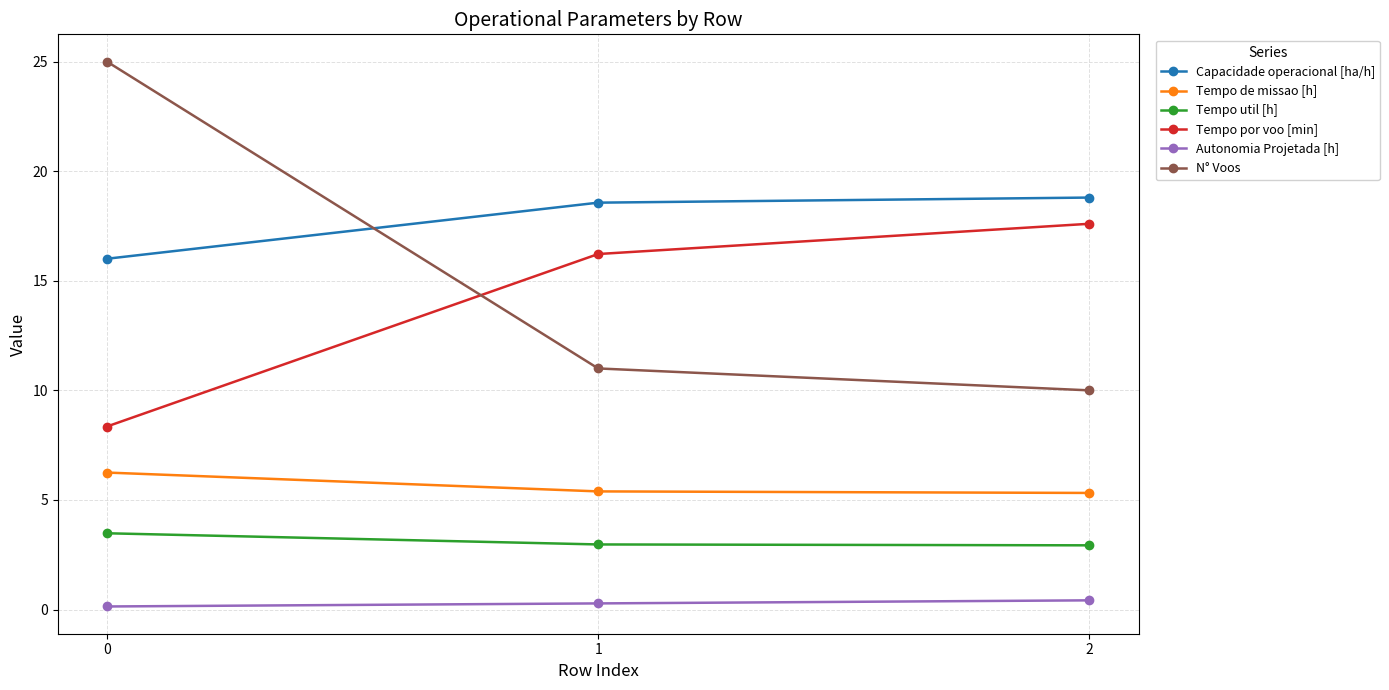

Rank the series by their maximum value, from lowest to highest.

Autonomia Projetada [h], Tempo util [h], Tempo de missao [h], Tempo por voo [min], Capacidade operacional [ha/h], N° Voos